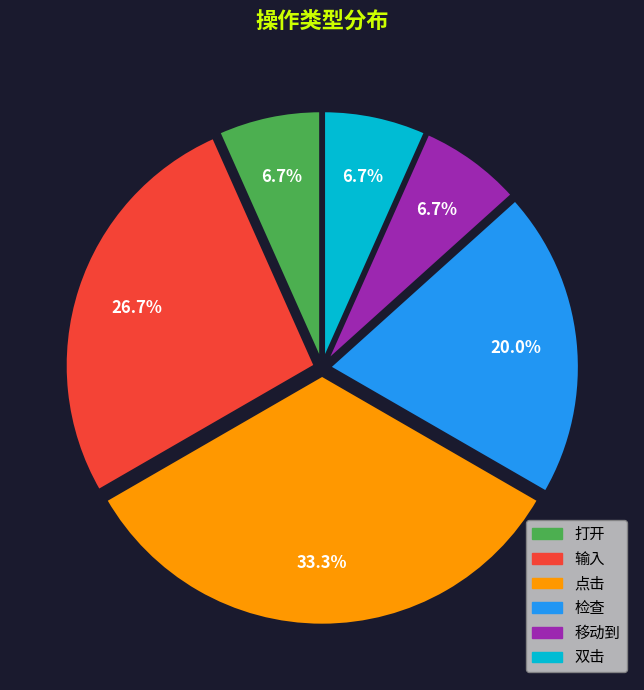

How many segments does this pie chart have?

6